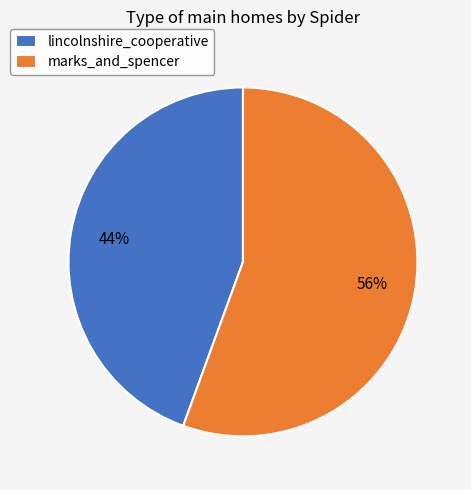

How many slices are in this pie chart?

2